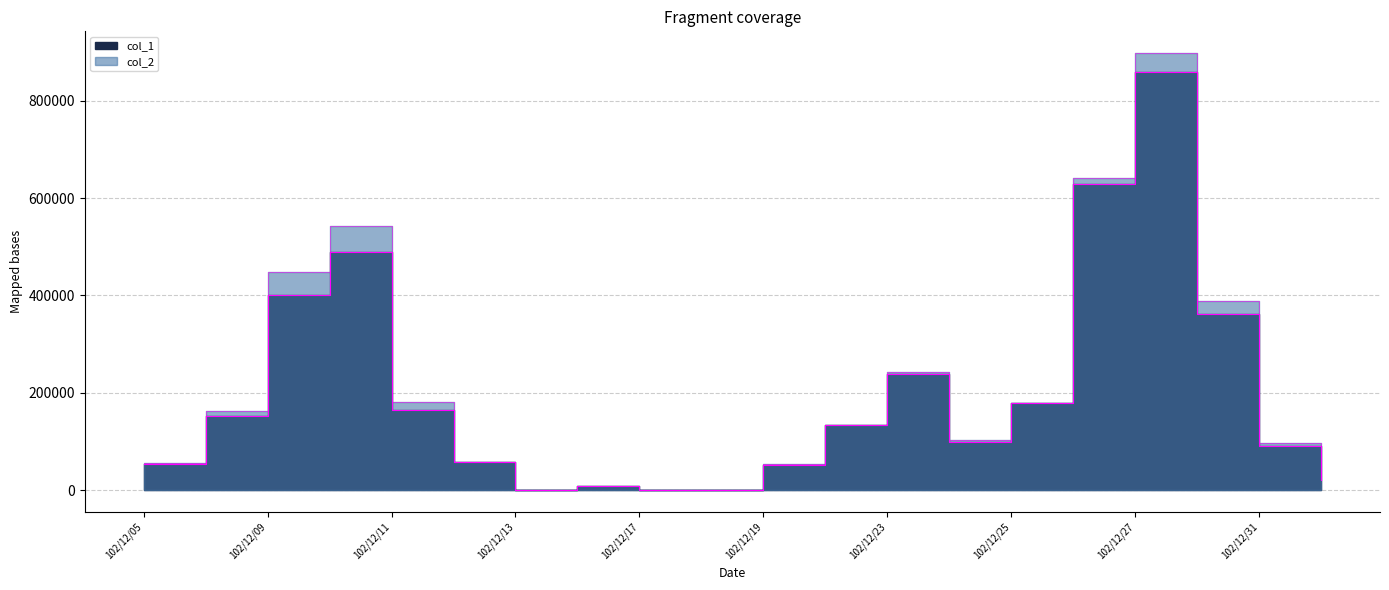

At how many categories does at least one series exceed 96435?

12